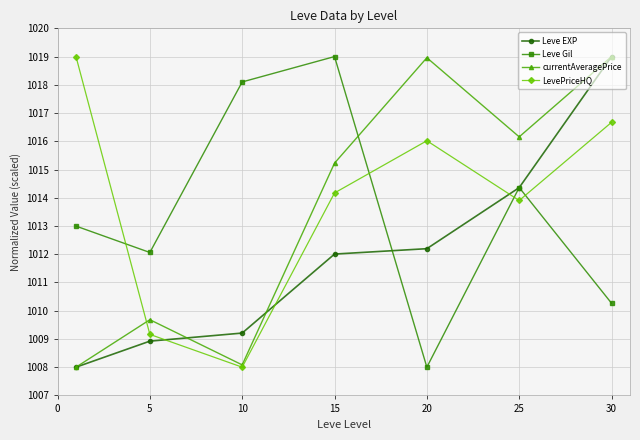

Is this an area chart (filled region under the line)?

No